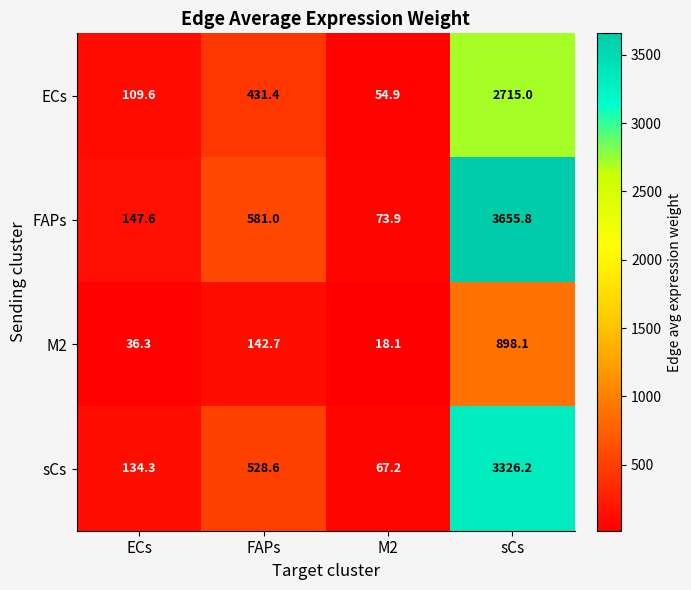

What is the maximum value shown in the chart?

3655.8